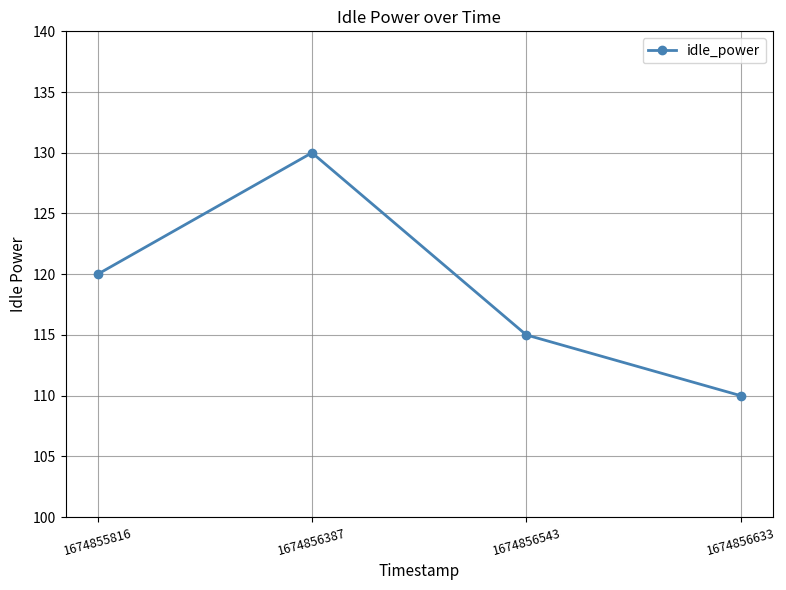

What is the average value?

119